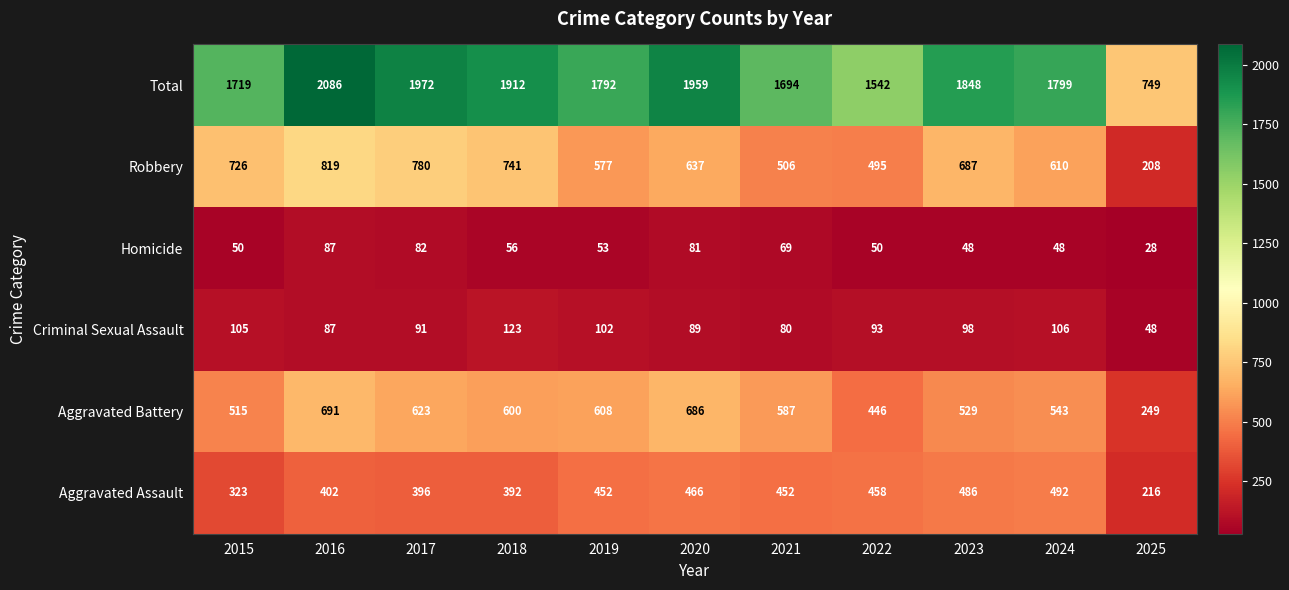

At which label does Criminal Sexual Assault reach its minimum?

2025